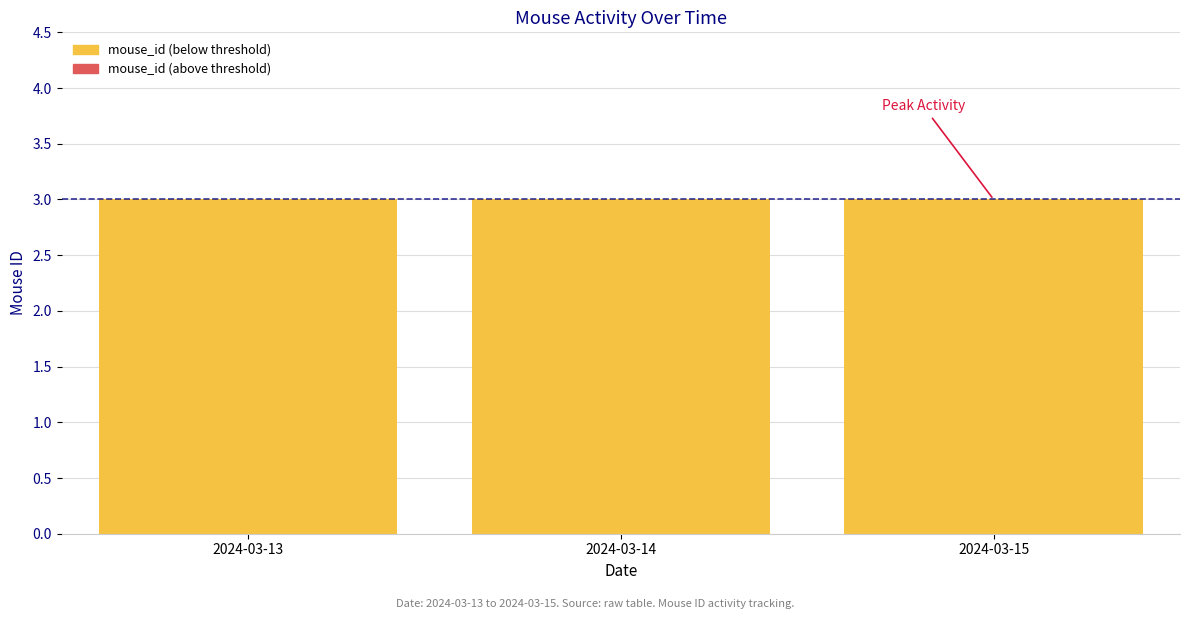

Reading left to right, extract all data points from this chart.

mouse_id (below threshold): 2024-03-13=3	2024-03-14=3	2024-03-15=3
mouse_id (above threshold): 2024-03-13=0	2024-03-14=0	2024-03-15=0